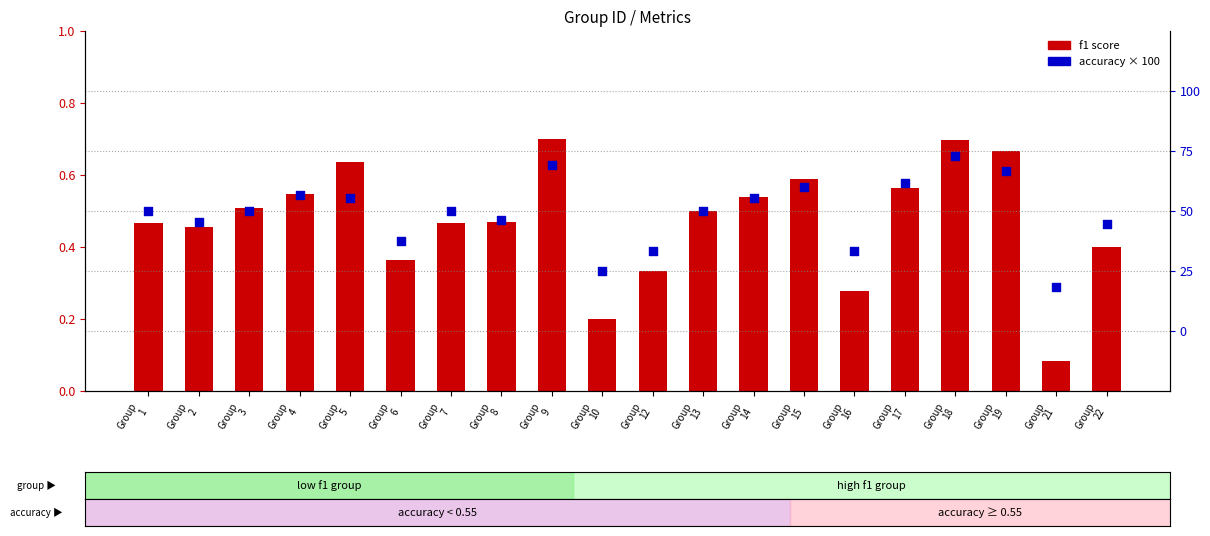

What is the total value across all series at Group
9?

69.9